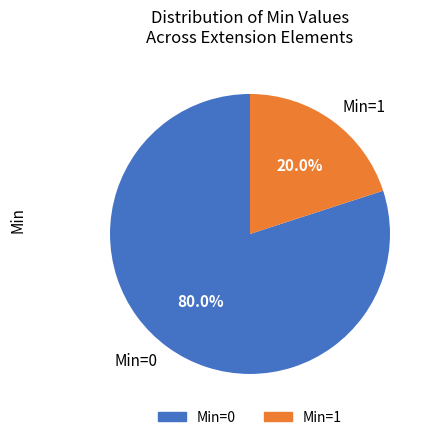

What percentage do Min=0 and Min=1 together represent?

100.0%